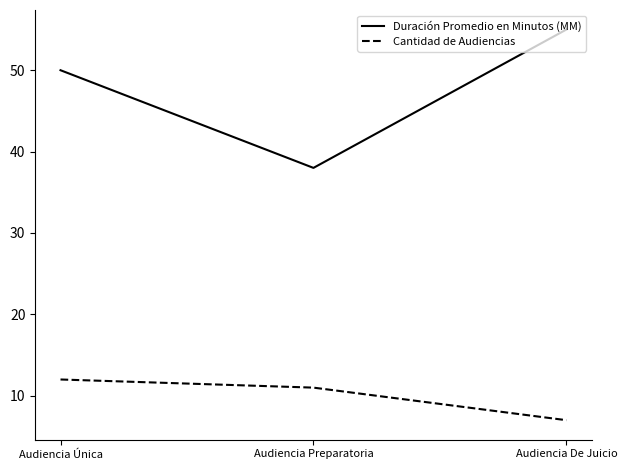

What is the spread (max minus min) of values at Audiencia Única?

38